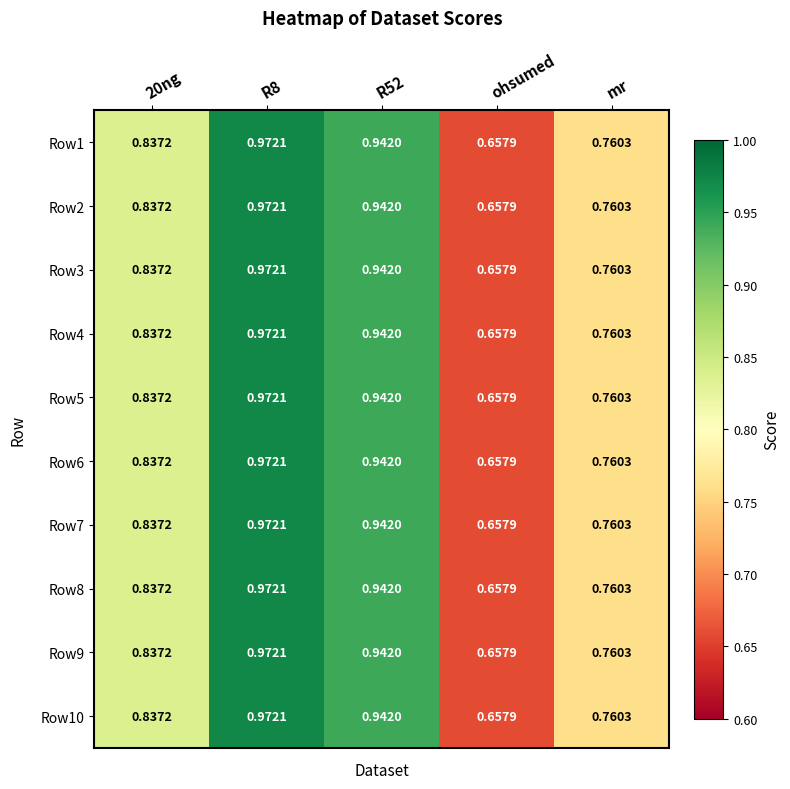

Where is Row1 nearest to the value 0?

ohsumed